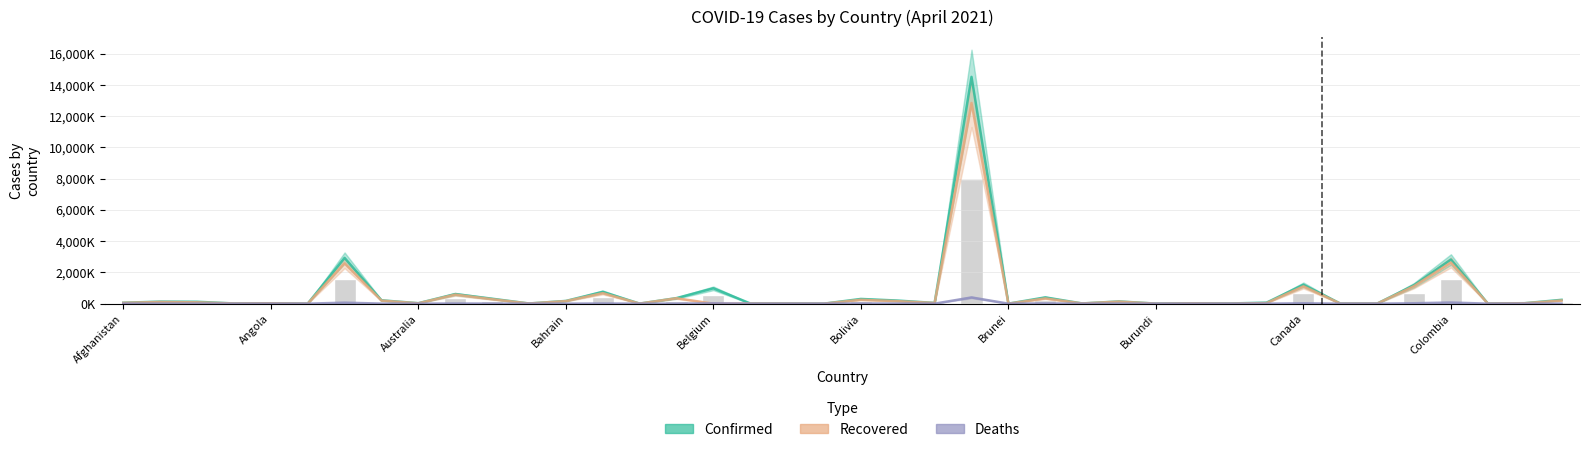

The Recovered series shows 291.9 at Colombia. True or false?

False